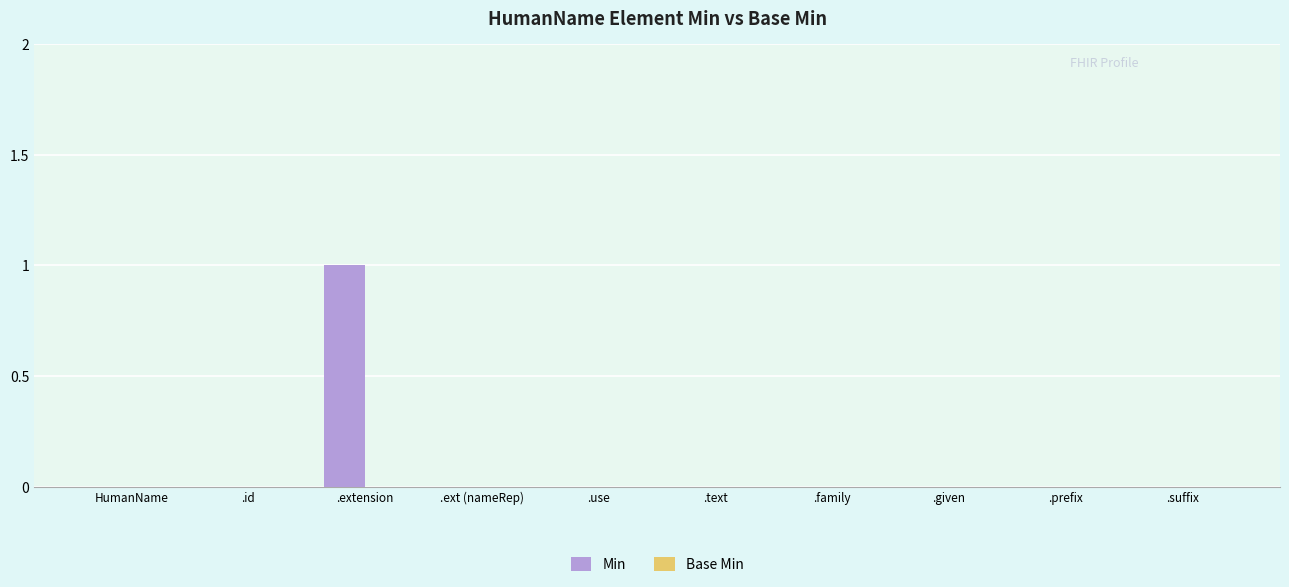

Is it true that the value at .given is 0?

True